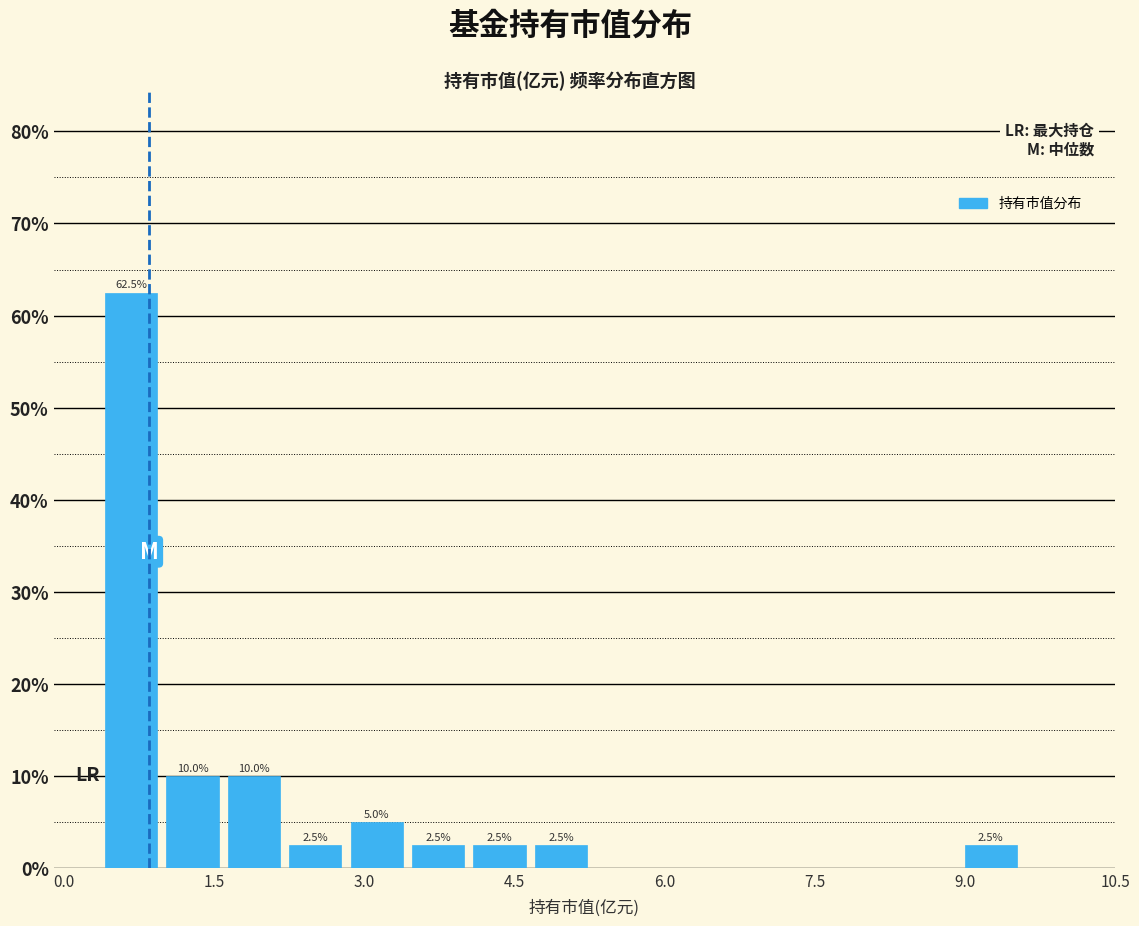

Around what value on the x-axis is the tallest bar? Give the approximate position of its centre, as read against the axis.

0.6